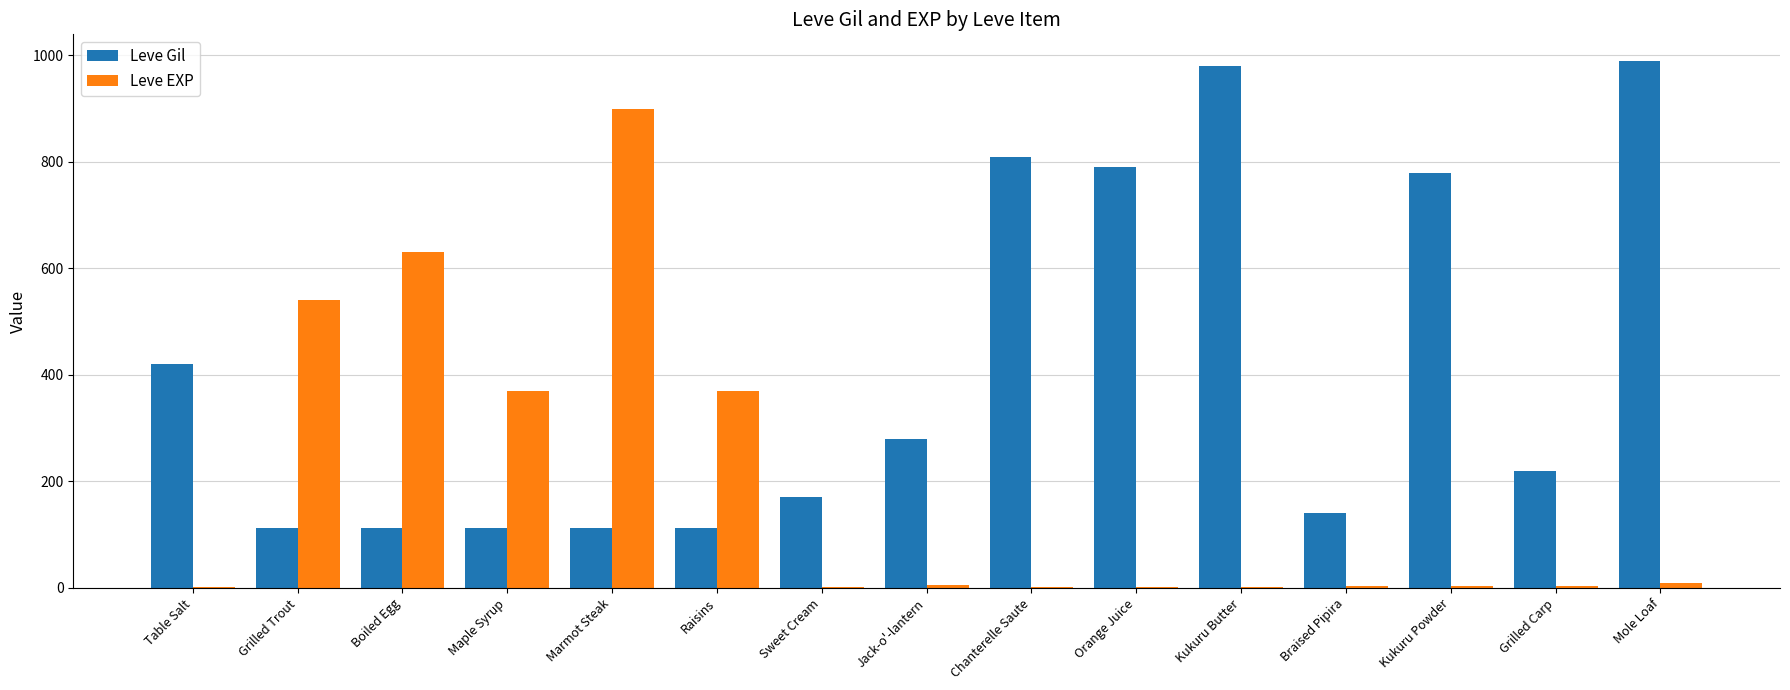

At which label is Leve Gil closest to 551?

Table Salt